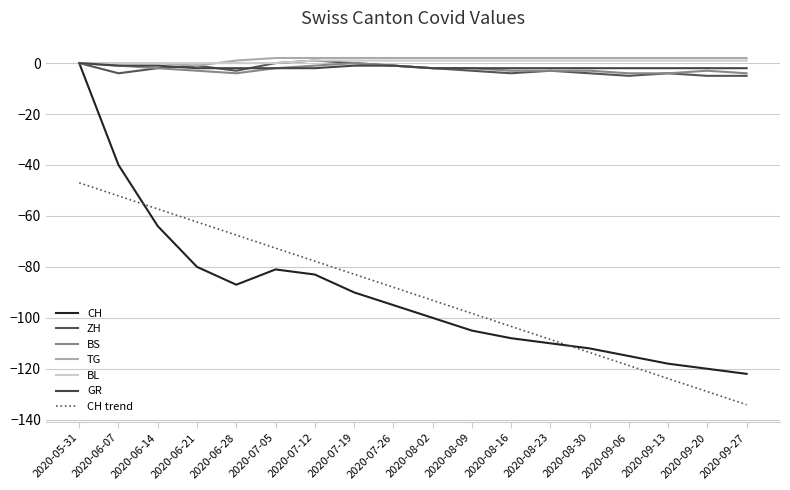

What is the label of the 7th point from the left?

2020-07-12